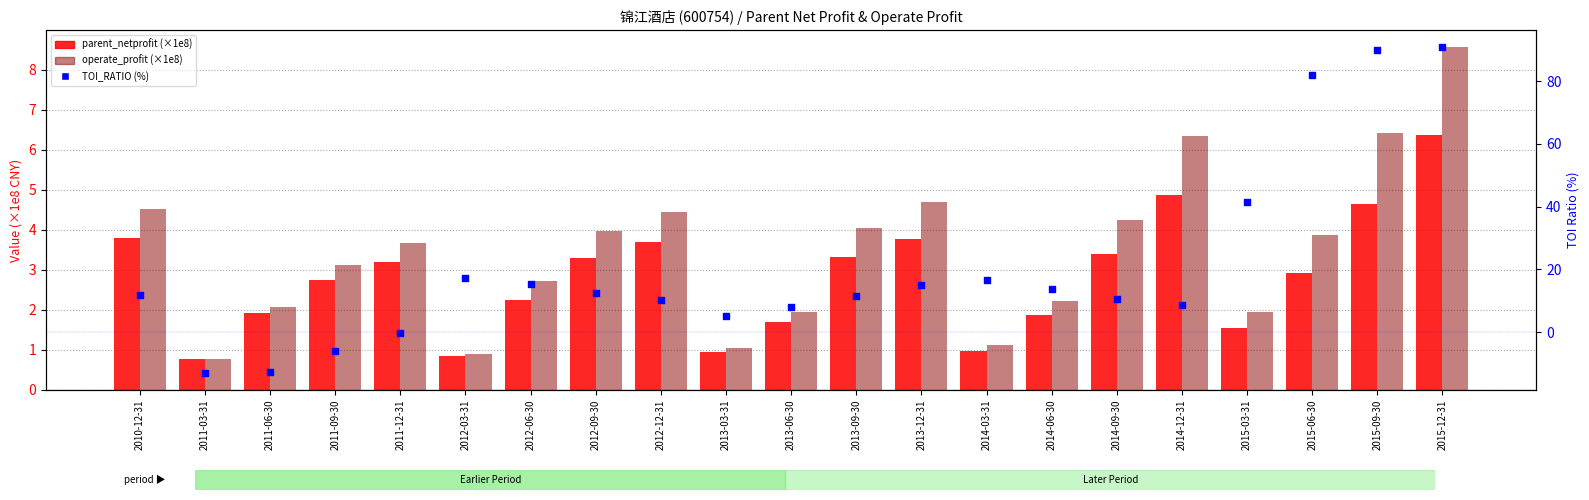

Which series has the largest Y range (max minus min)?

TOI_RATIO (%)